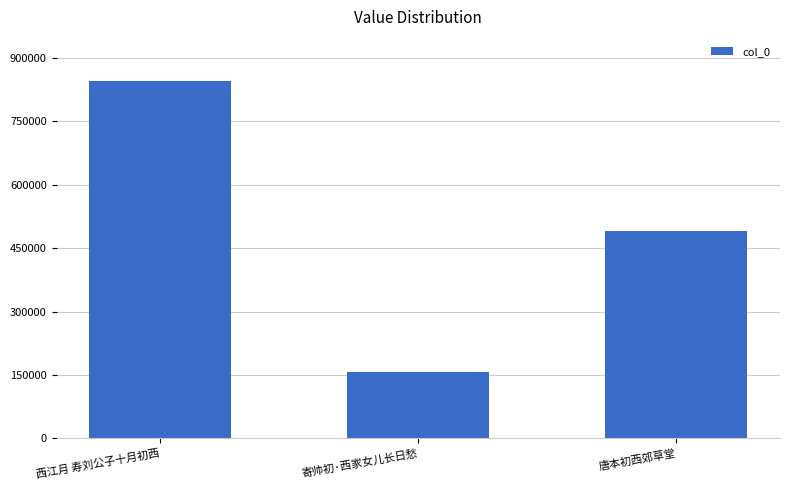

True or false: the data shows 490066 at 唐本初西郊草堂.

True